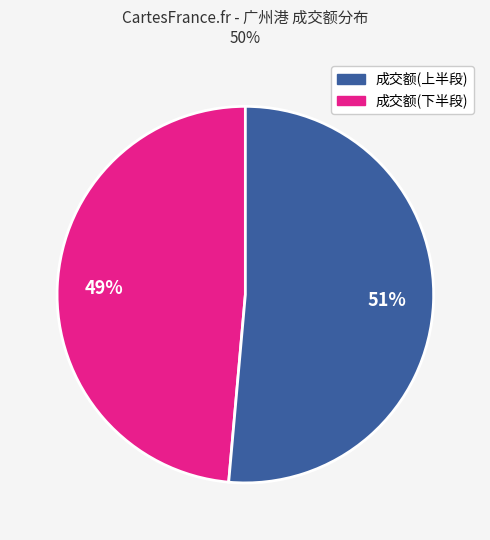

To the nearest percent, what is the average slice percentage?

50%